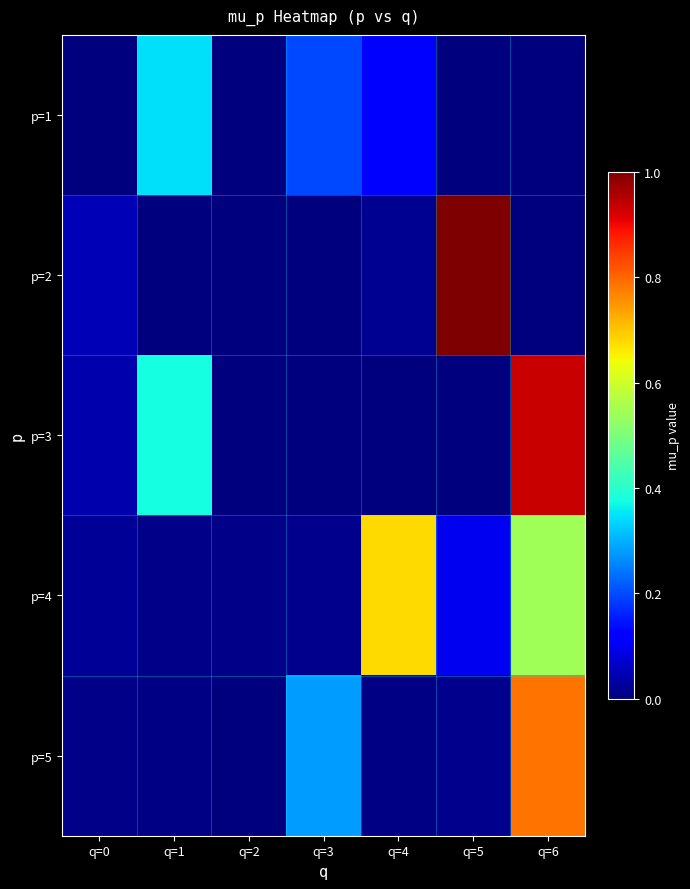

Rank the series at q=4 from lowest to highest value.

p=3, p=5, p=2, p=1, p=4